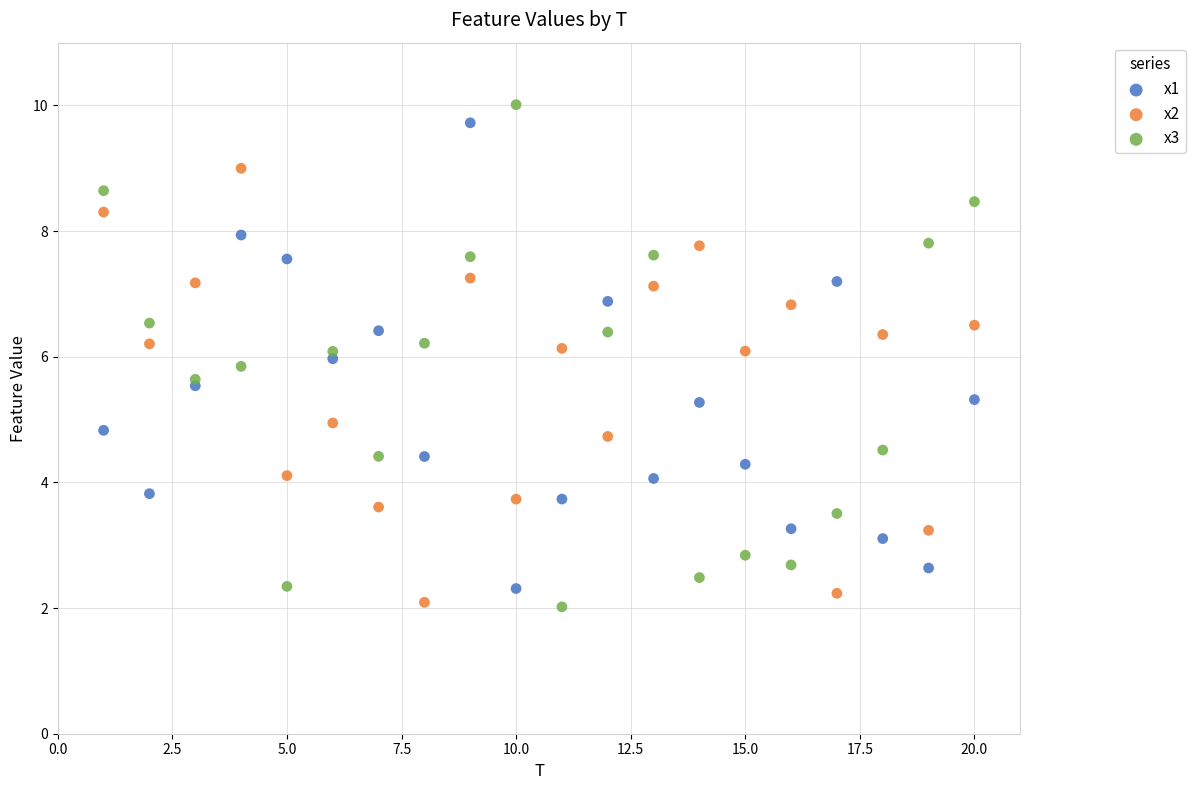

What is the X range (max minus min) for the scatter plot?

19.0